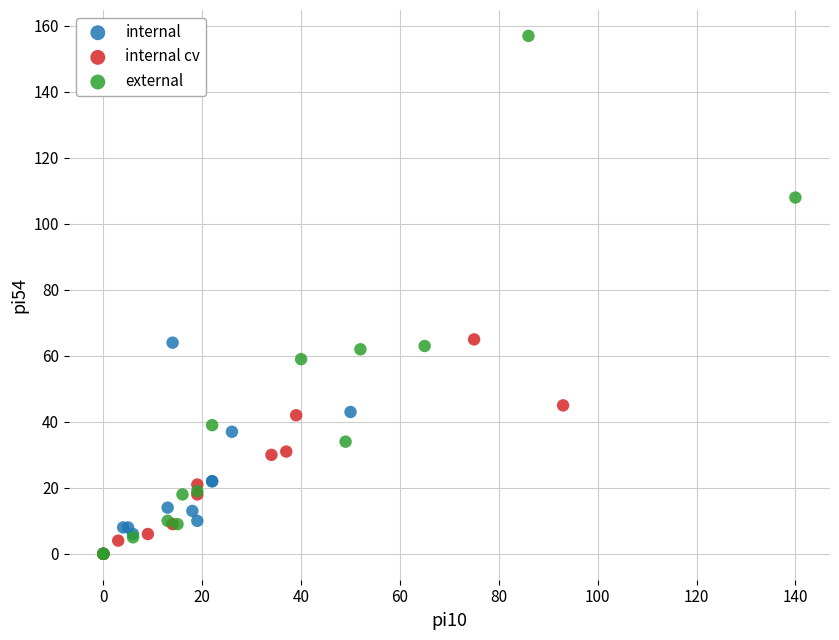

Which series has the widest spread of Y values?

external